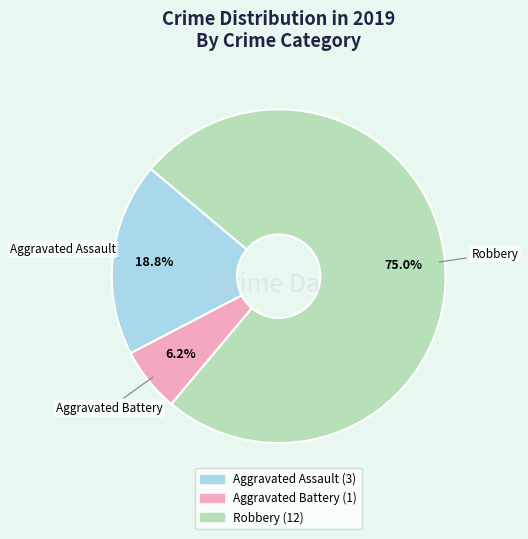

How many segments does this pie chart have?

3